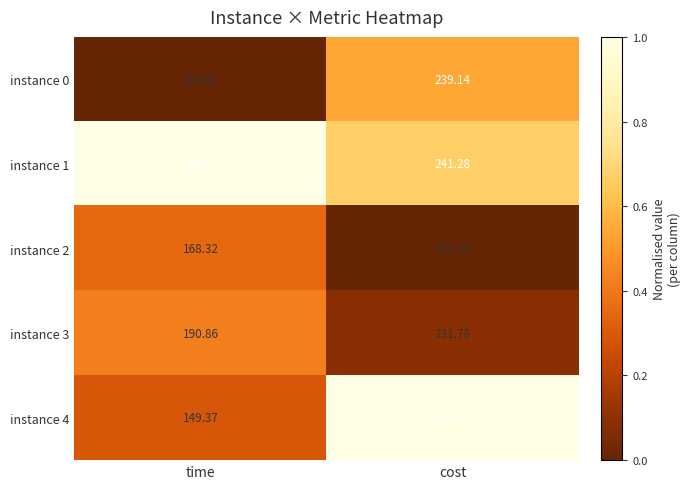

Which series has the largest total across all categories?

instance 1